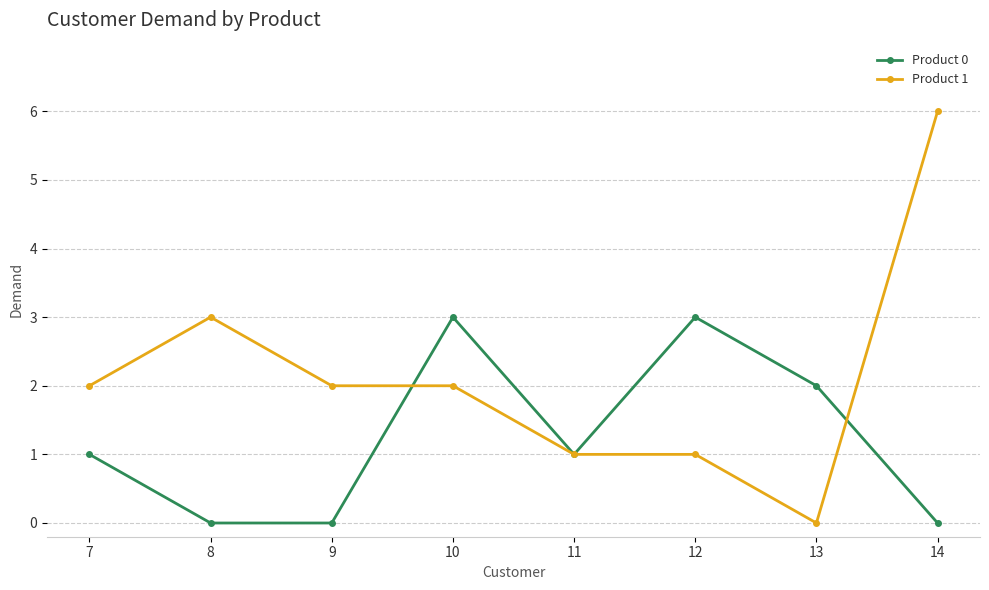

What is the spread (max minus min) of values at 8?

3